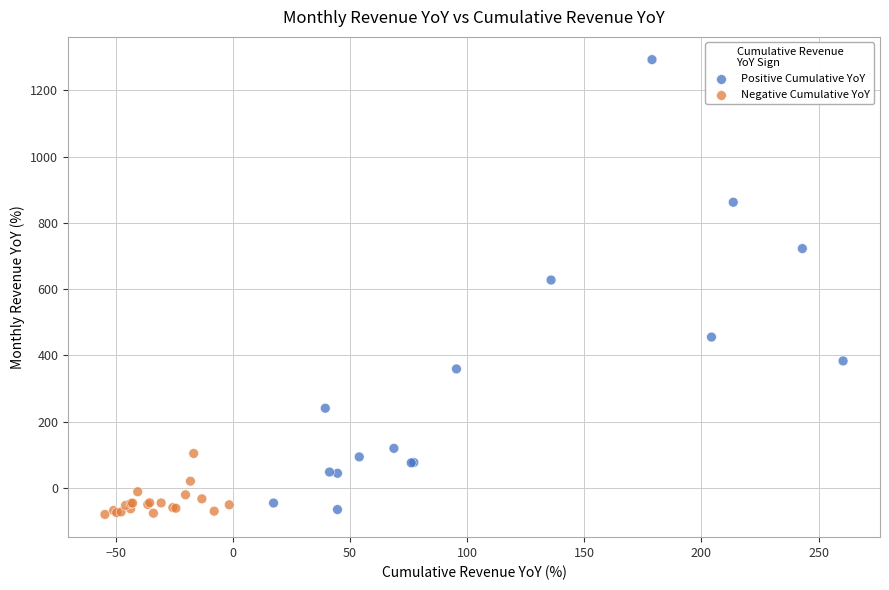

What are all the series names shown in the legend?

Positive Cumulative YoY, Negative Cumulative YoY